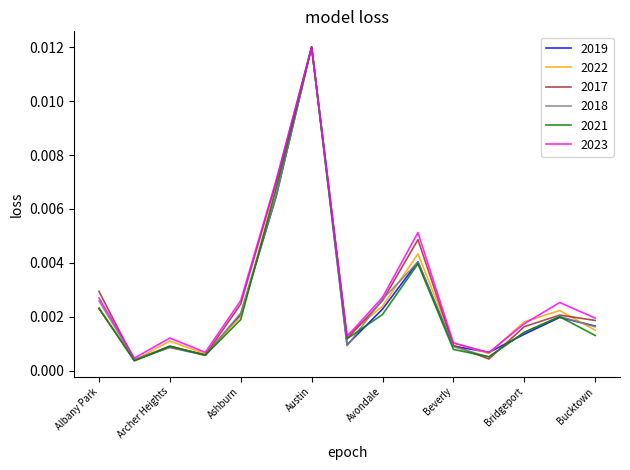

What are all the series names shown in the legend?

2019, 2022, 2017, 2018, 2021, 2023